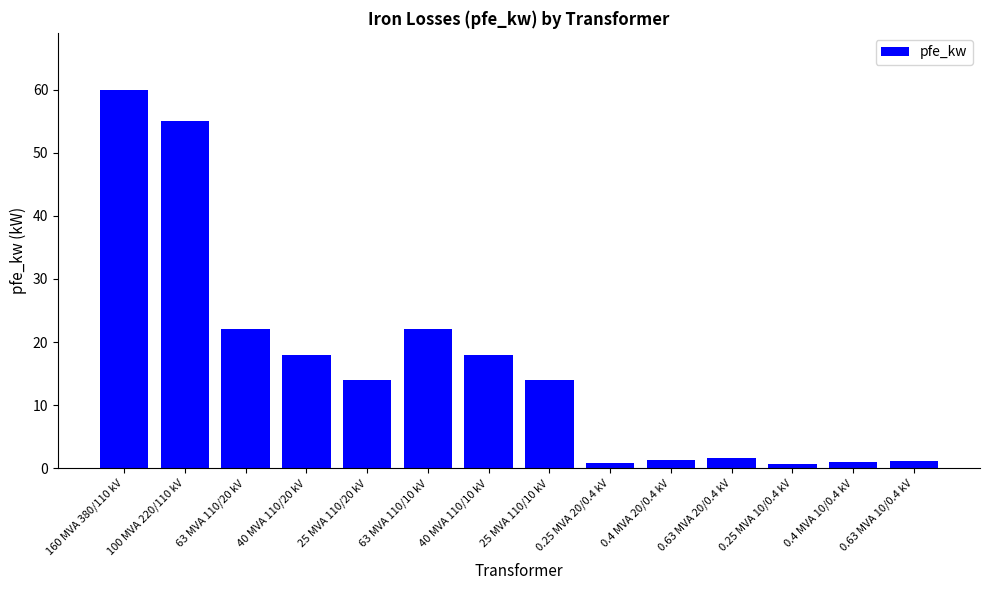

Are the bars grouped side by side (vs. stacked)?

No